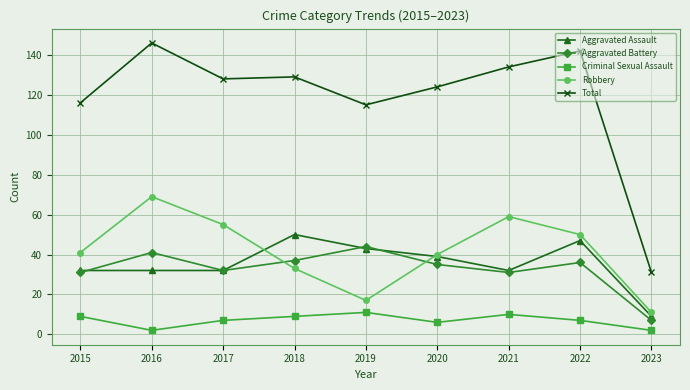

What is the sum of all Criminal Sexual Assault values?

63